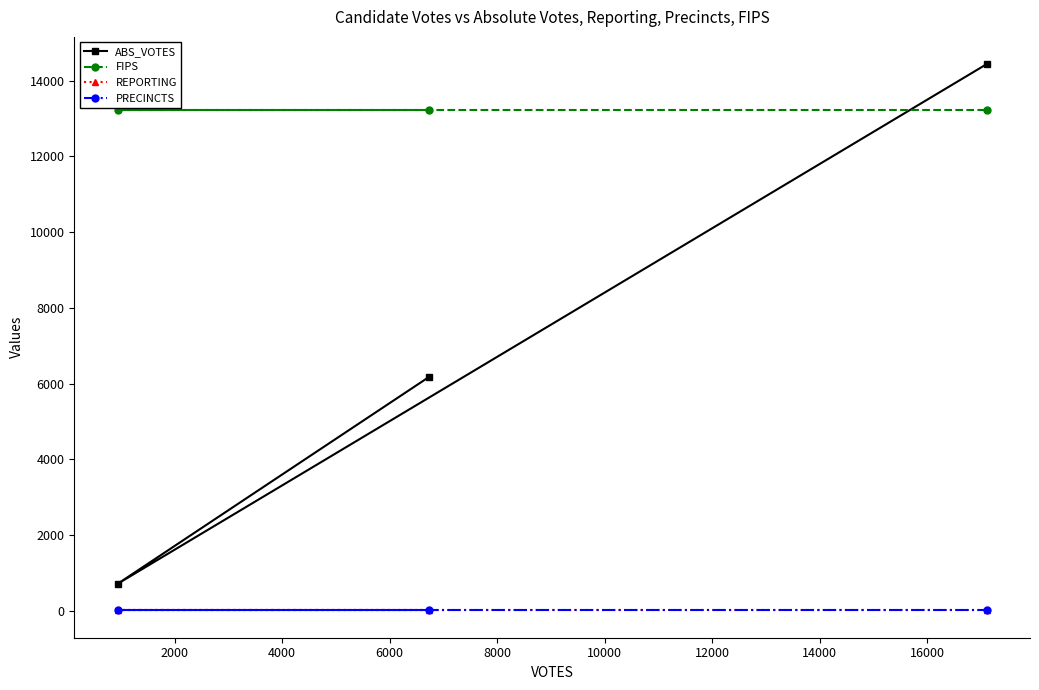

What value does the ABS_VOTES series have at 2000?

716